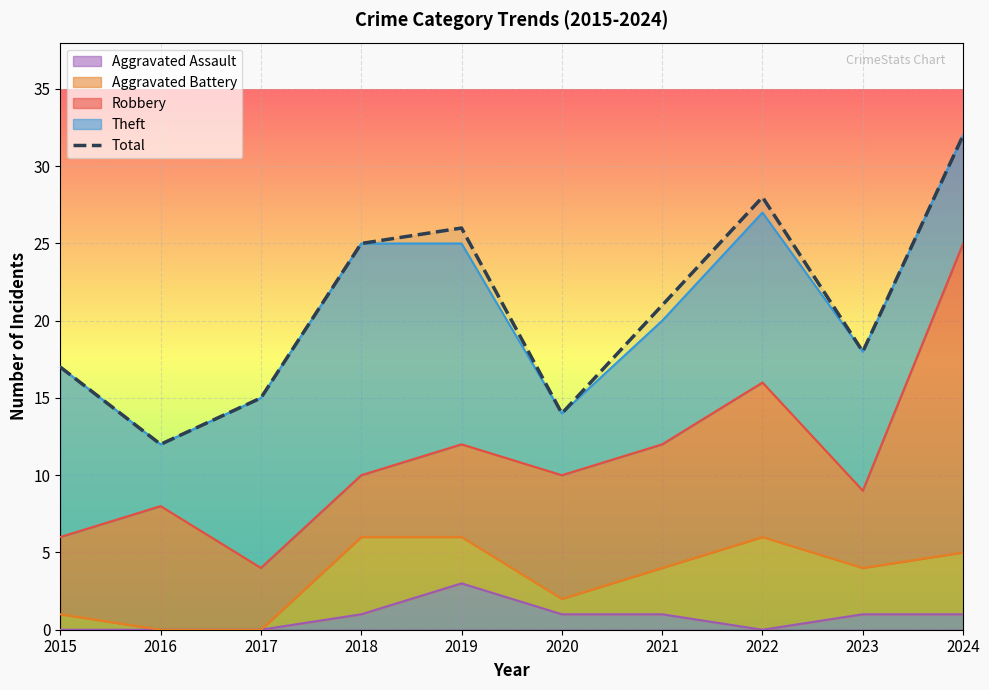

List the labels in order of value, smallest first.

2016, 2020, 2017, 2015, 2023, 2021, 2018, 2019, 2022, 2024